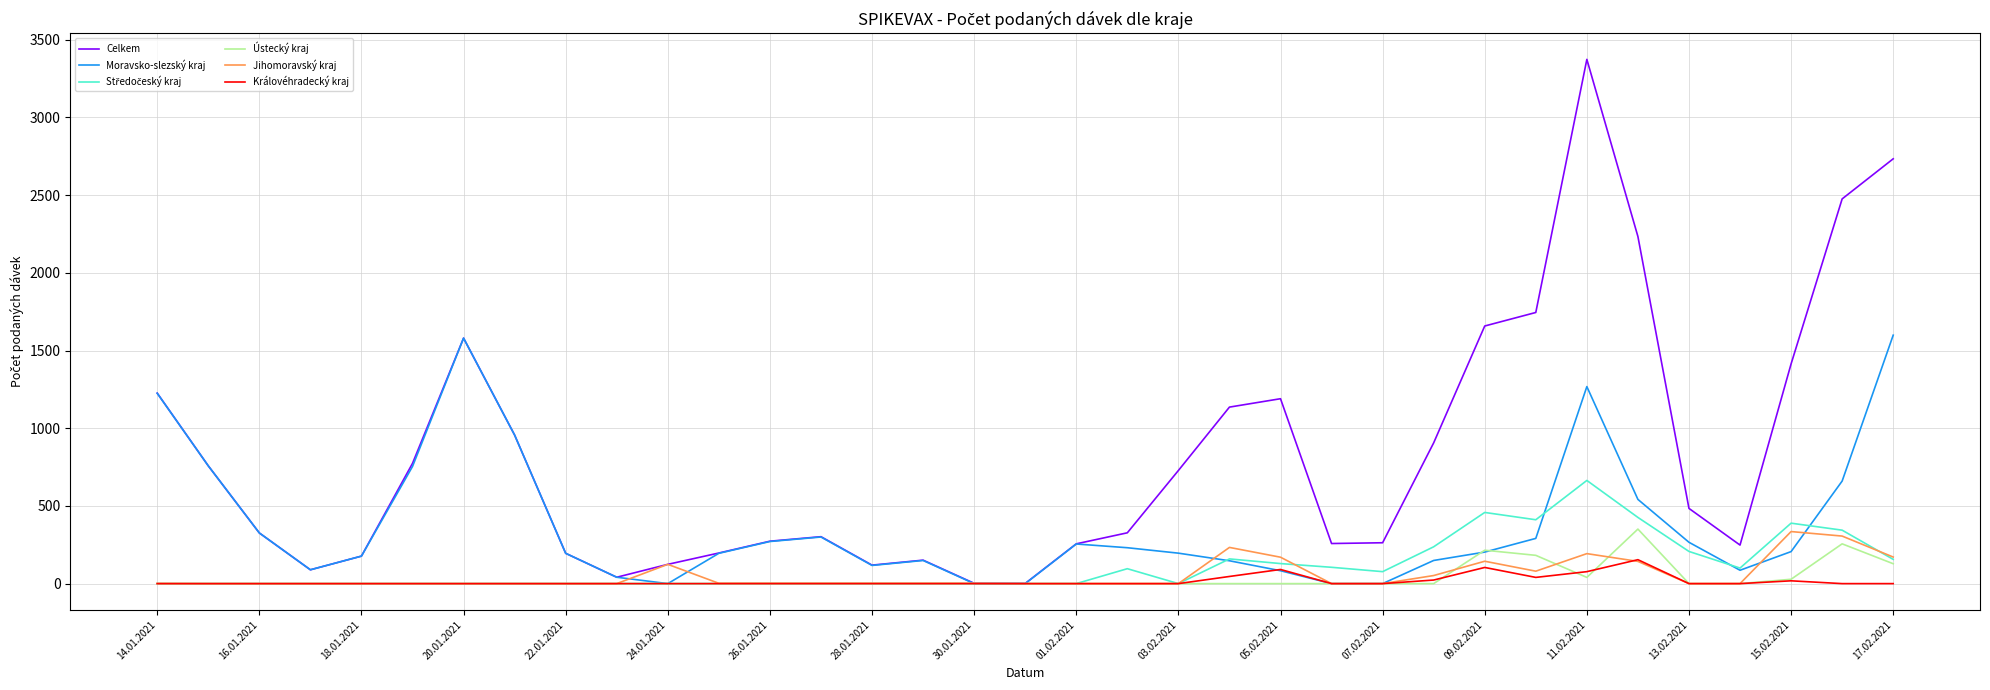

True or false: Ústecký kraj has more than 0 interior local peaks.

True